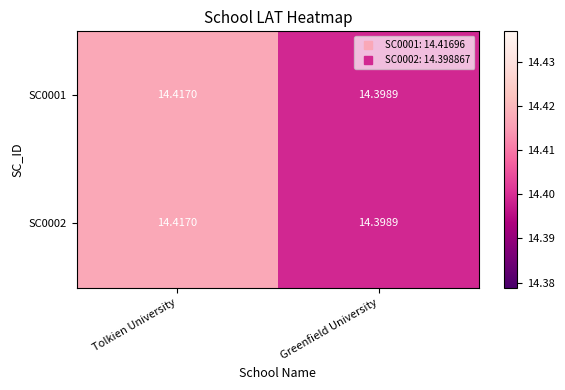

Count the number of categories in the chart.

2